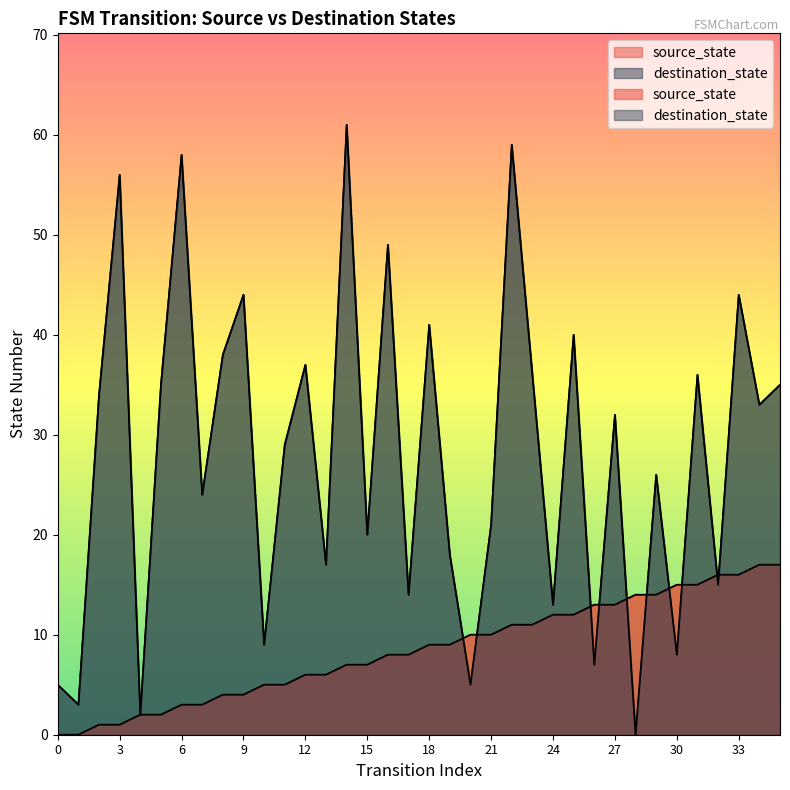

What is the total value across all series at 22?

70